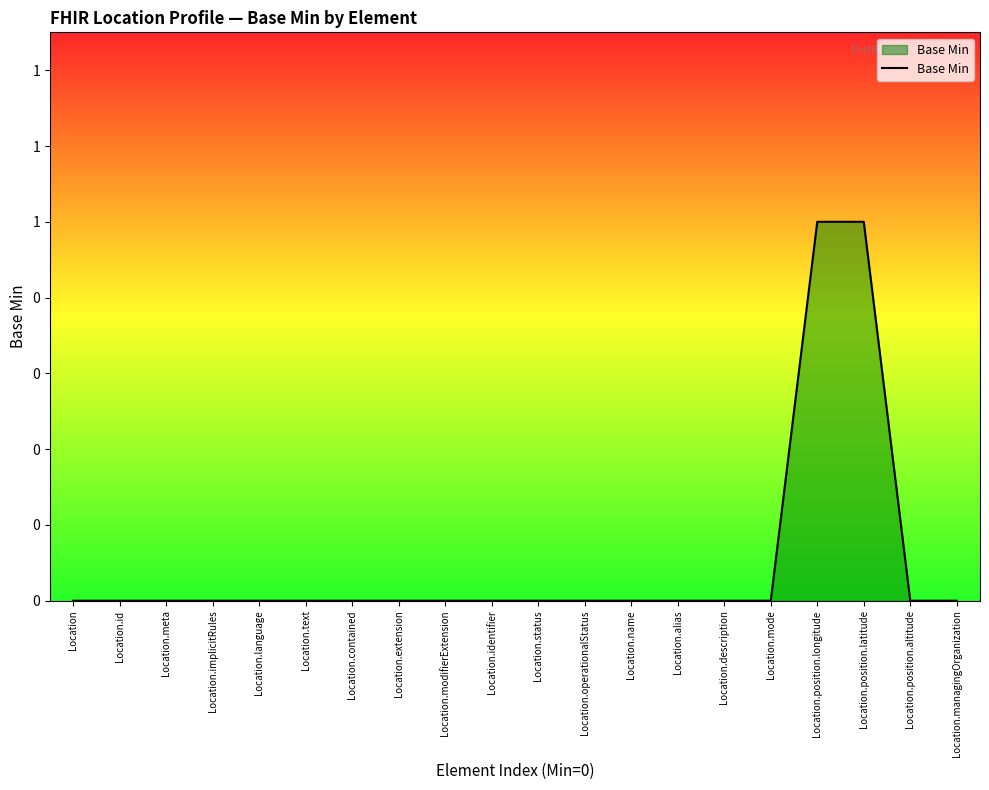

What is the maximum value shown in the chart?

1